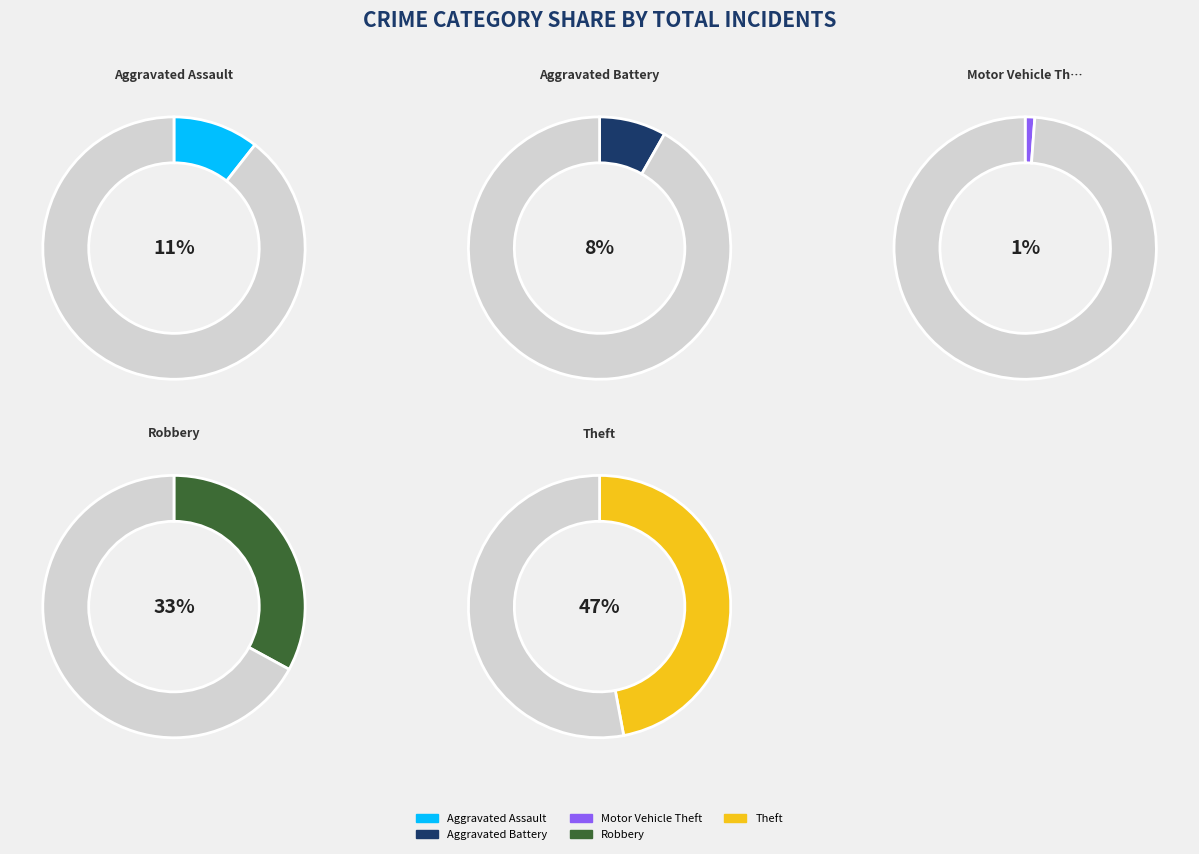

How many slices are in this pie chart?

5